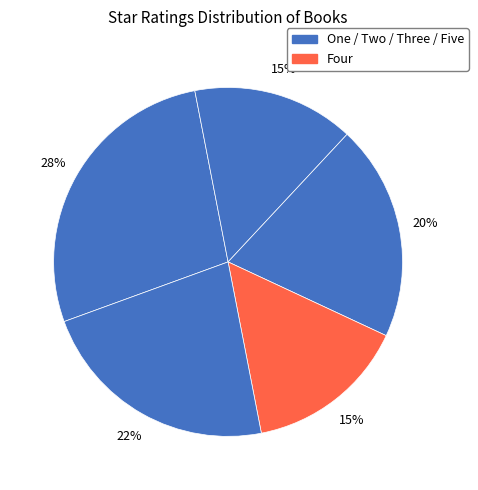

How many segments does this pie chart have?

5